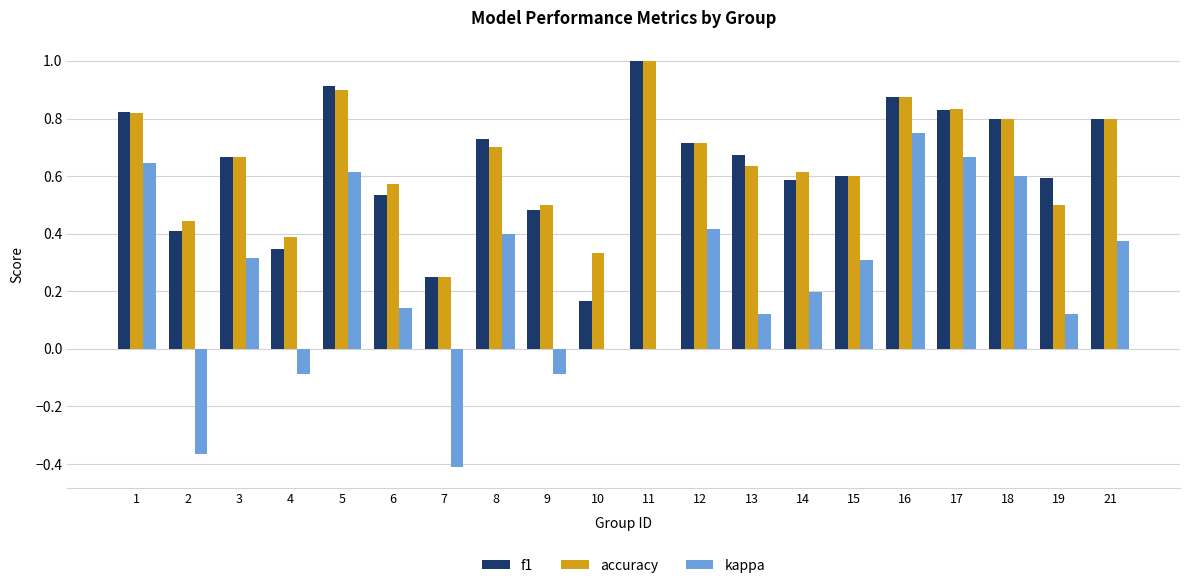

Is it true that f1 equals 0.4 at 2?

True